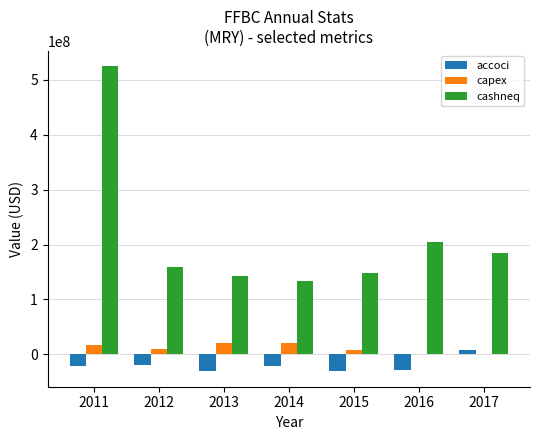

Which series changed the most between 2012 and 2014?

cashneq